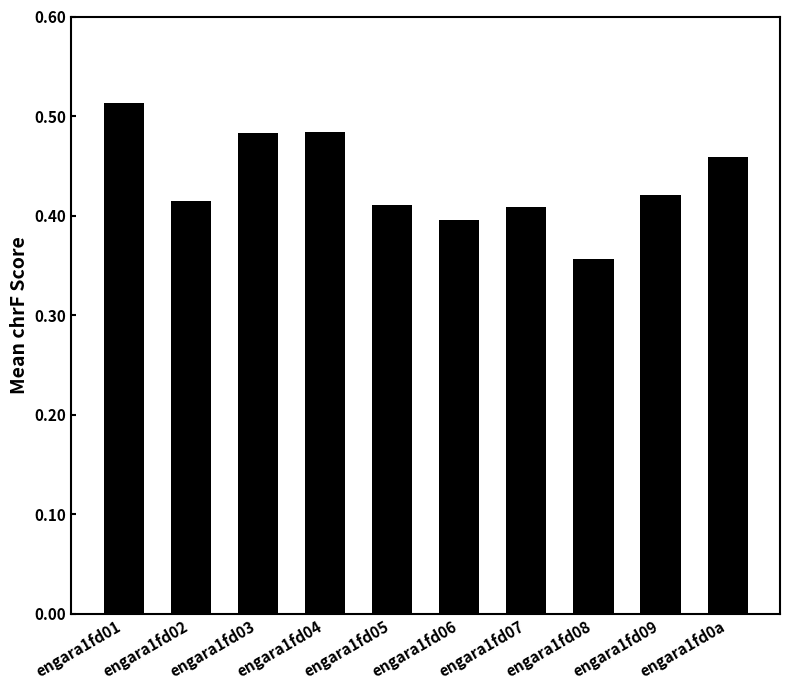

Which category has the lowest value across all series?

engara1fd08